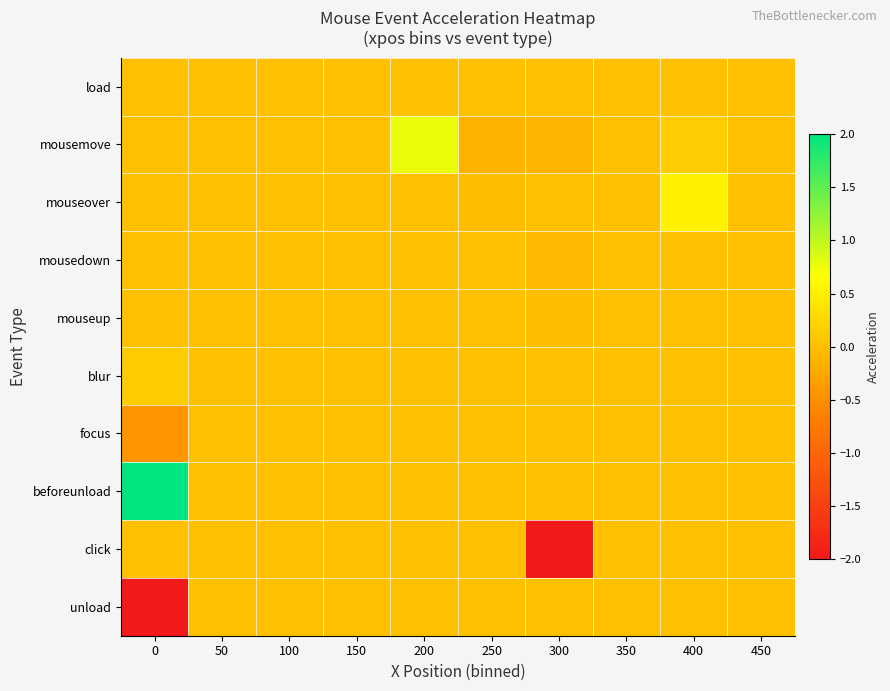

Which has a higher value, 250 or 300?

250